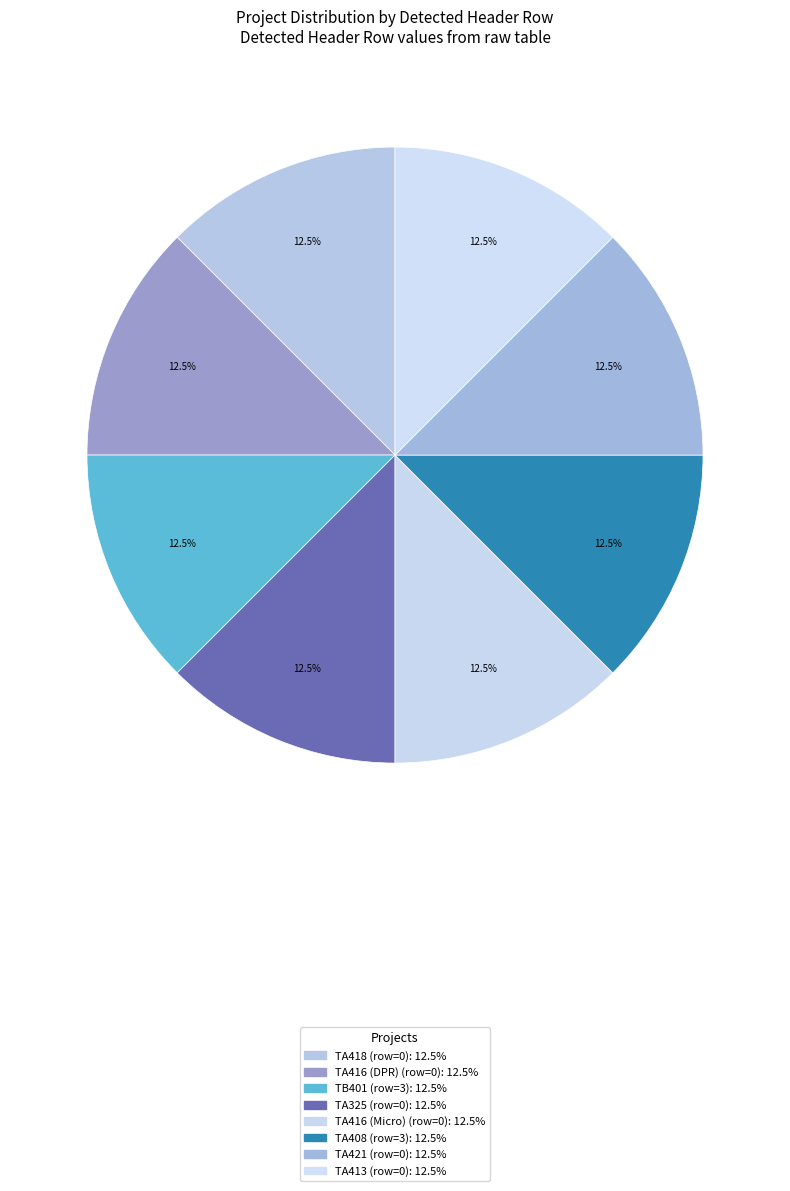

Rank the categories by value from highest to lowest.

TB401, TA408, TA418, TA416 (DPR), TA325, TA416 (Micro), TA421, TA413